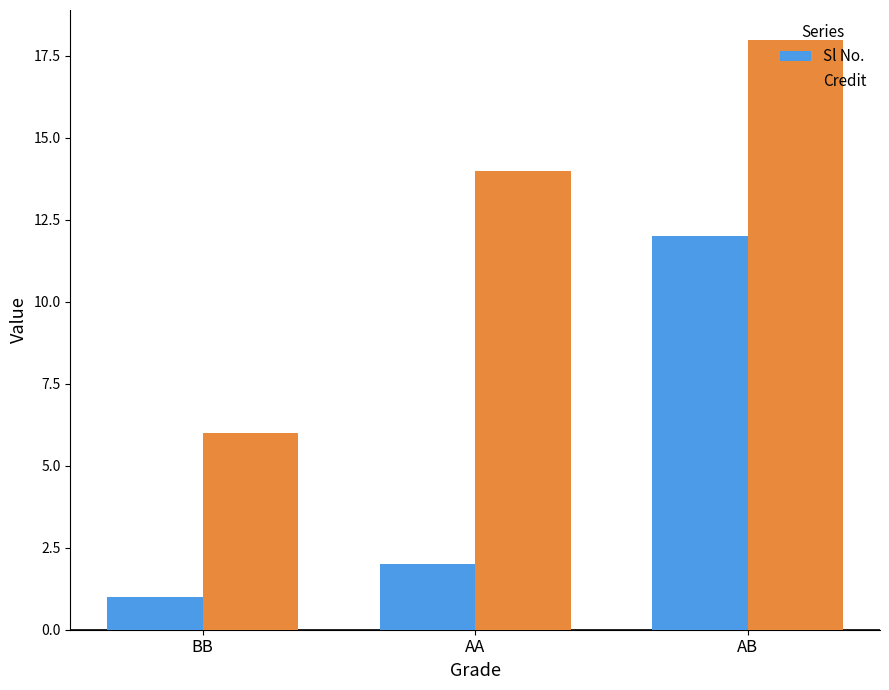

Which label corresponds to the smallest value in the chart?

BB